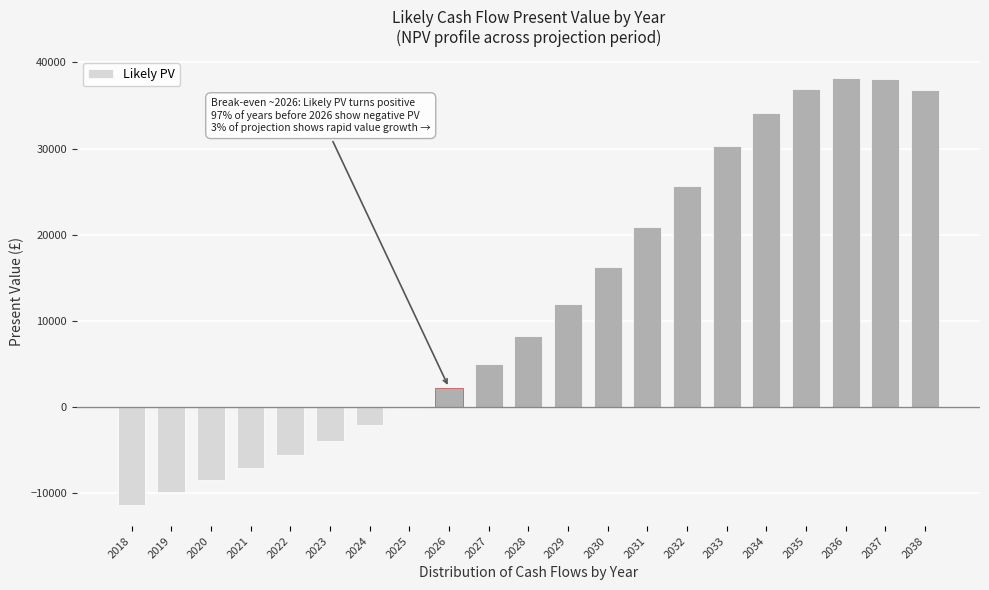

What is the sum of all values?

256126.6